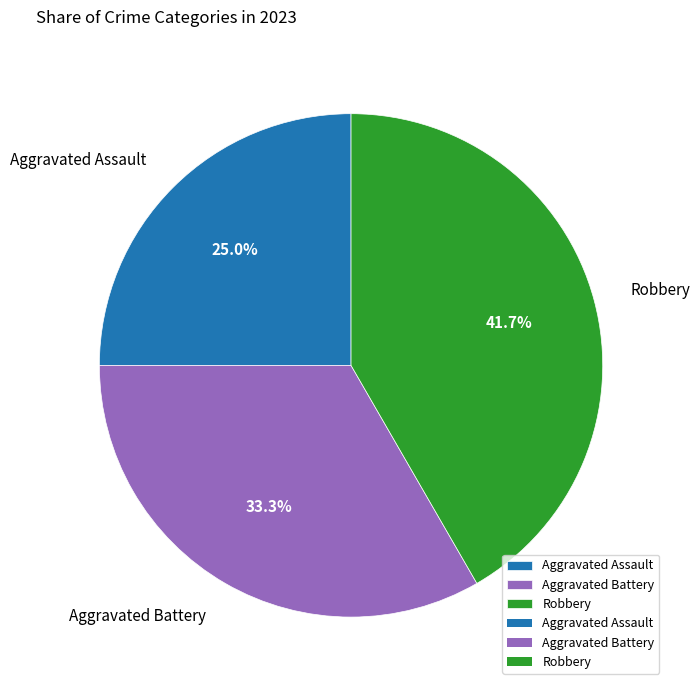

What percentage is the Aggravated Battery slice, to the nearest percent?

33%